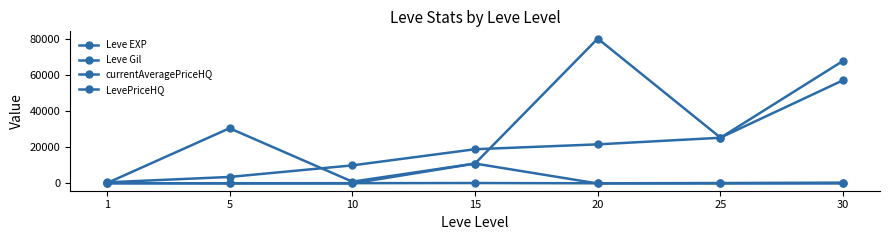

How many distinct data groups are displayed?

4